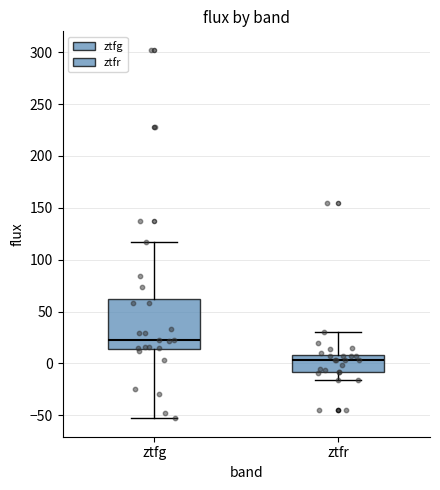

Reading left to right, transcribe this box plot: for each box, give where its median line is, the range the box spans, and where its two whiskers end, as read against the y-axis. The values are not printed on the chart, so give them approximately, as read against the axis.

ztfg: median 25, box 15 to 60, whiskers -55 to 115
ztfr: median 5, box -10 to 10, whiskers -15 to 30